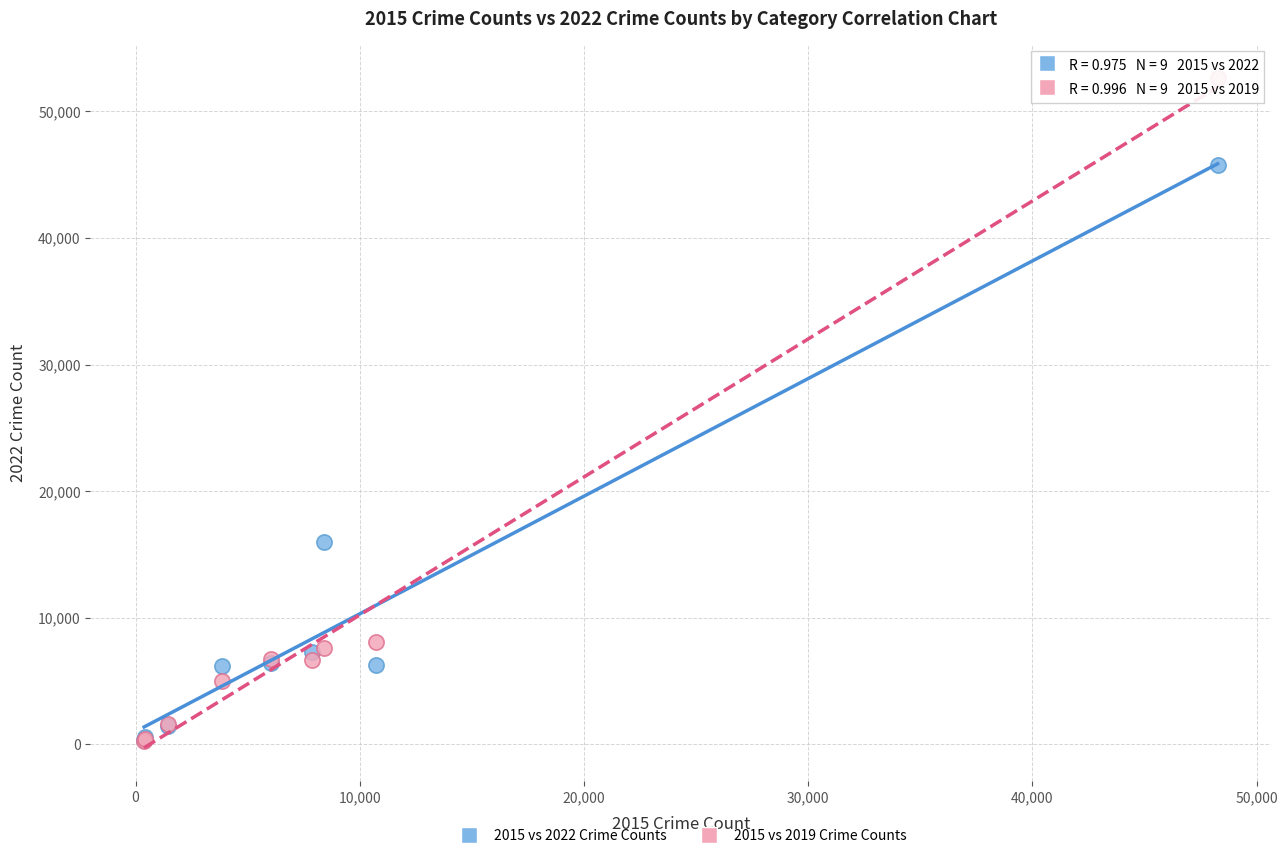

Across all series, what Y value is closest to 26483?

16004